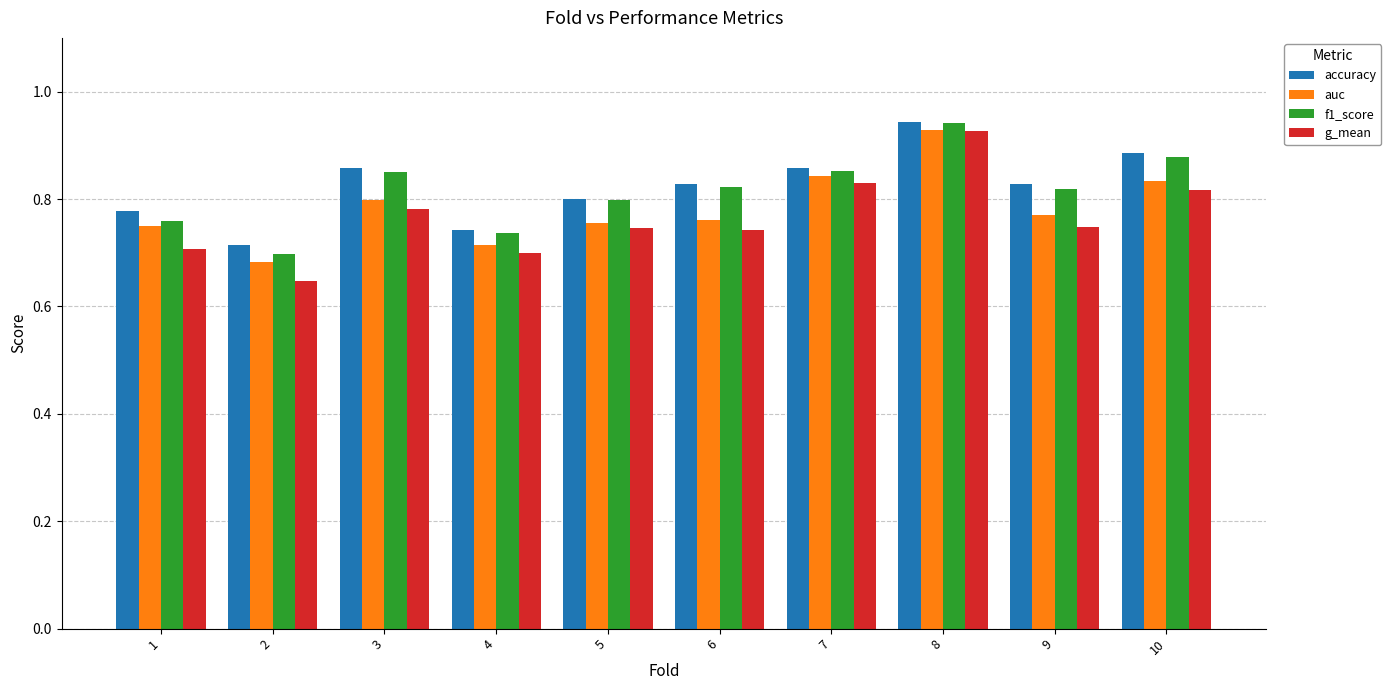

The value of g_mean at 5 is 1.1. True or false?

False